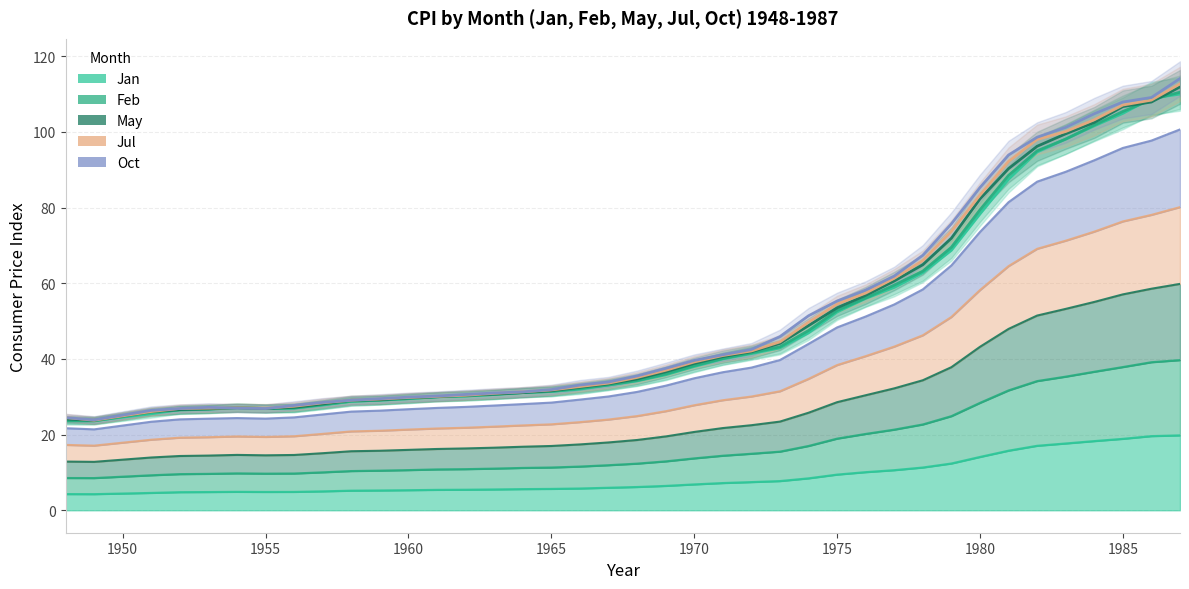

True or false: Jul (line) and May (line) cross at least once.

False